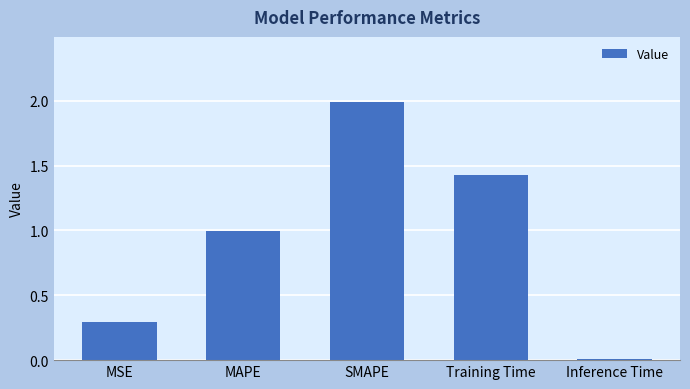

True or false: the data shows 2.5 at Training Time.

False